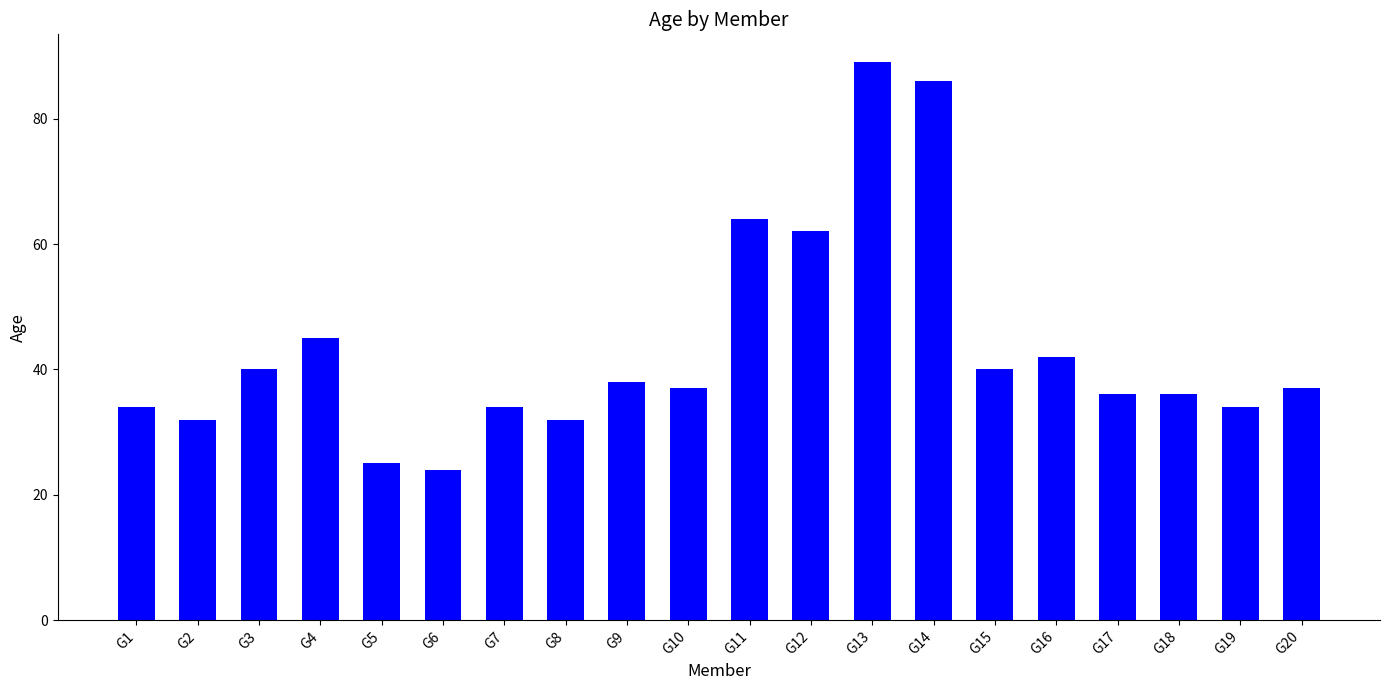

What is the sum of all values?

867